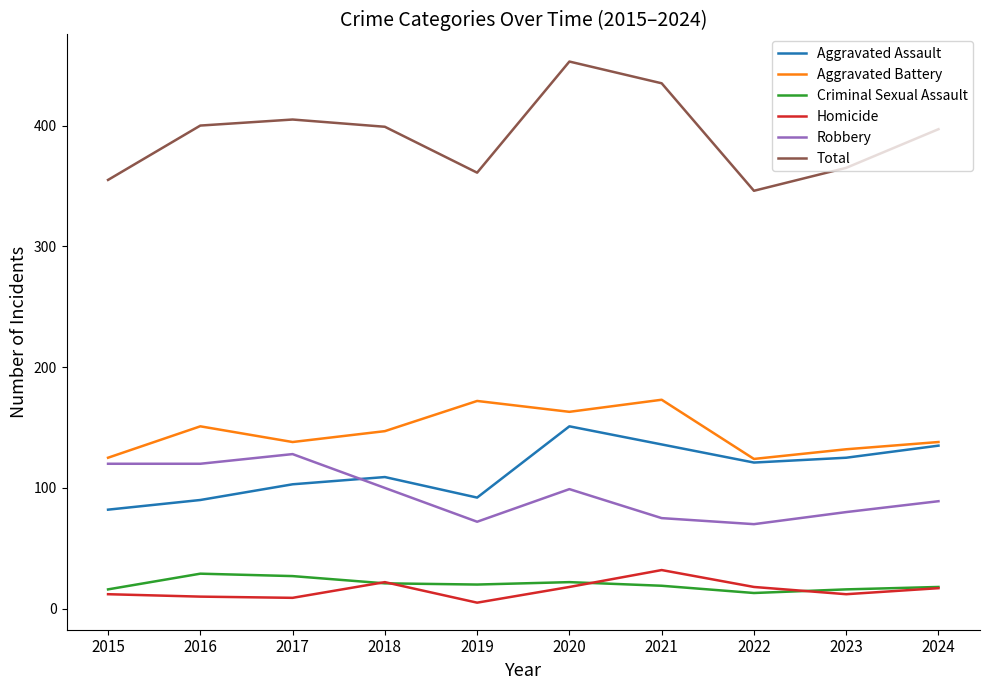

At how many categories does at least one series exceed 352?

9